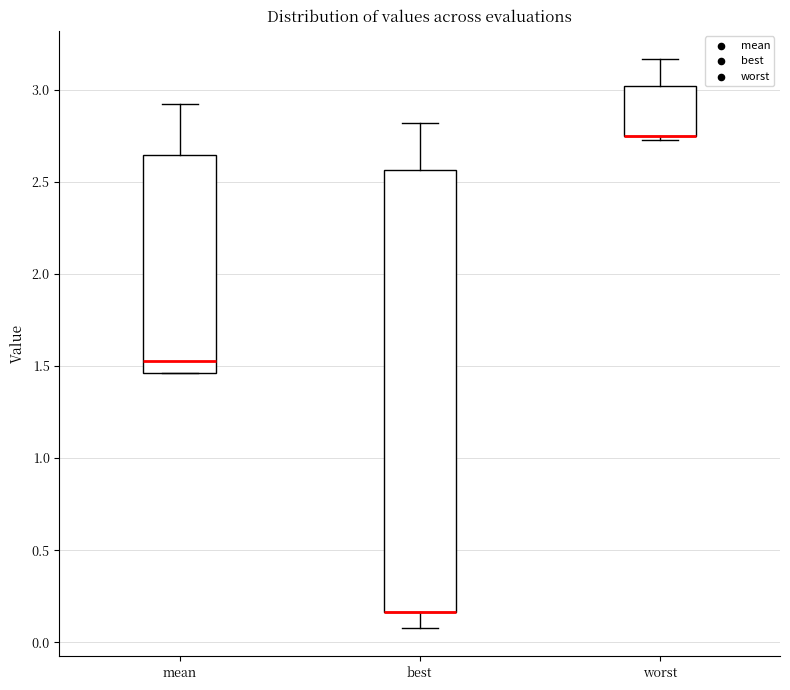

Reading left to right, read every box against the y-axis: the position of its median line, the range the box covers, and the ends of its whiskers. The values are not printed on the chart, so give them approximately, as read against the axis.

mean: median 1.55, box 1.45 to 2.65, whiskers 1.45 to 2.90
best: median 0.15 (drawn on the box's lower edge), box 0.15 to 2.55, whiskers 0.10 to 2.80
worst: median 2.75 (drawn on the box's lower edge), box 2.75 to 3.00, whiskers 2.75 (just below the box's lower edge) to 3.15